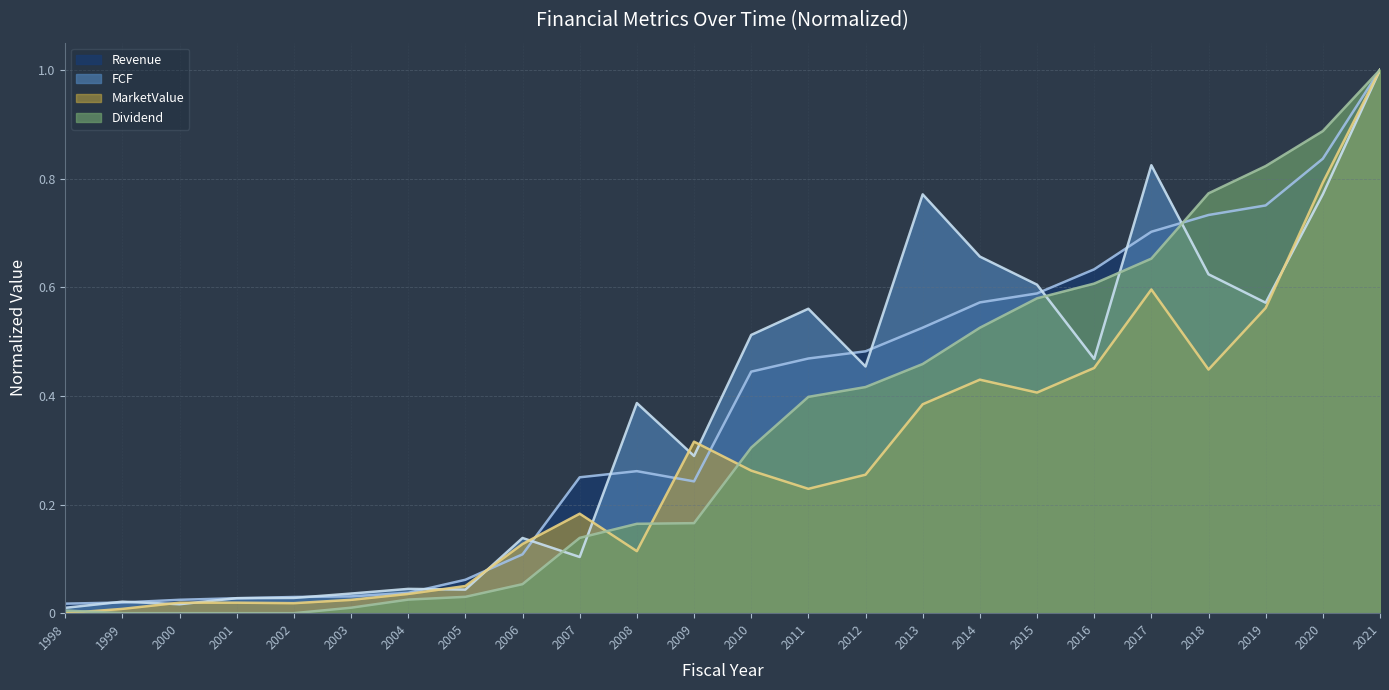

The value of FCF at 2017 is 1.4. True or false?

False